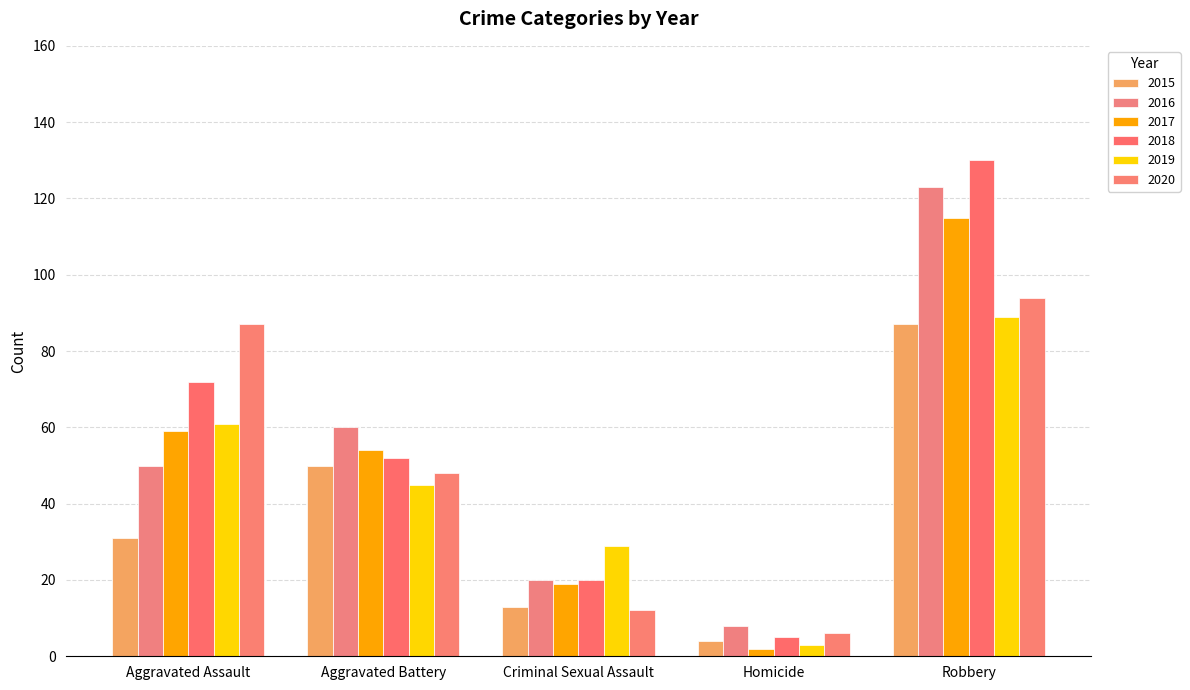

Where does the 2017 series first go above 54?

Aggravated Assault